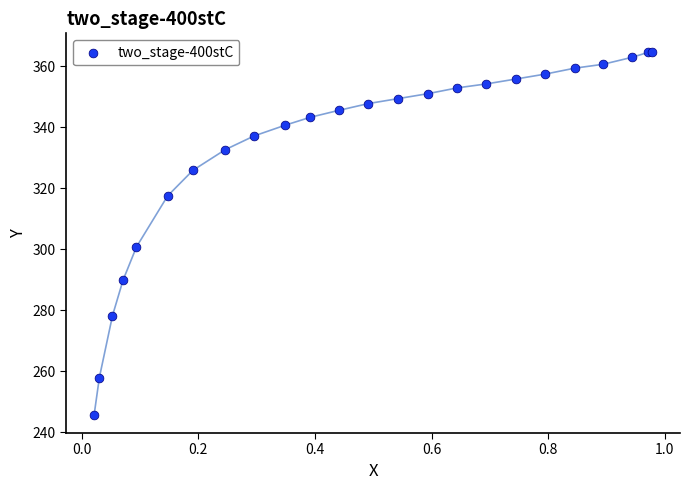

What Y value in the scatter plot is closest to 305?

300.8